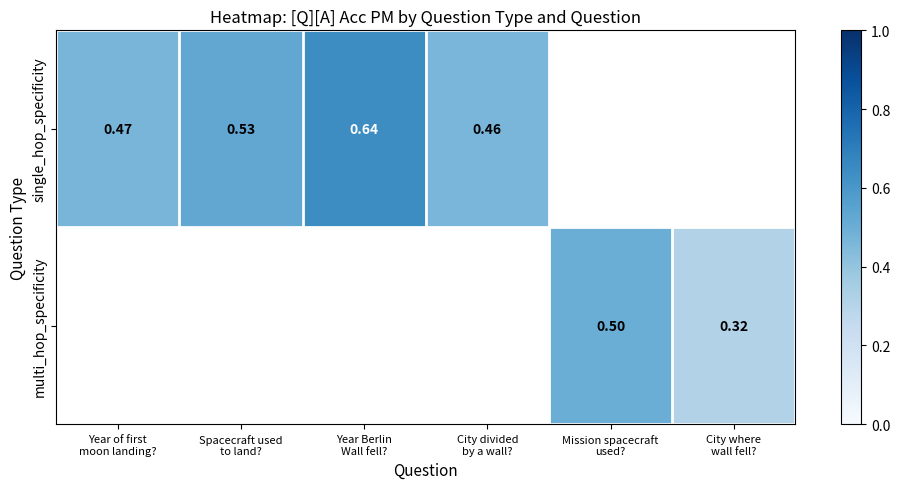

List the series in order of their overall mean, highest first.

single_hop_specificity, multi_hop_specificity